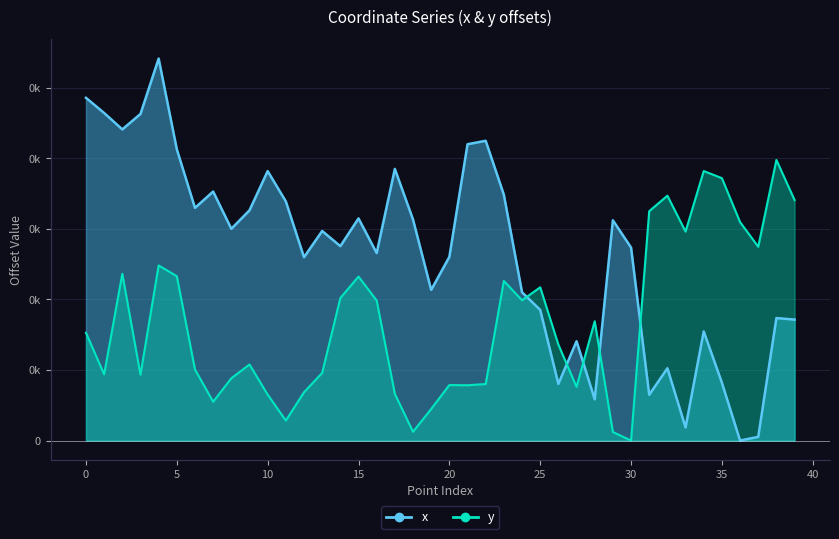

At how many categories does at least one series exceed 57?

40